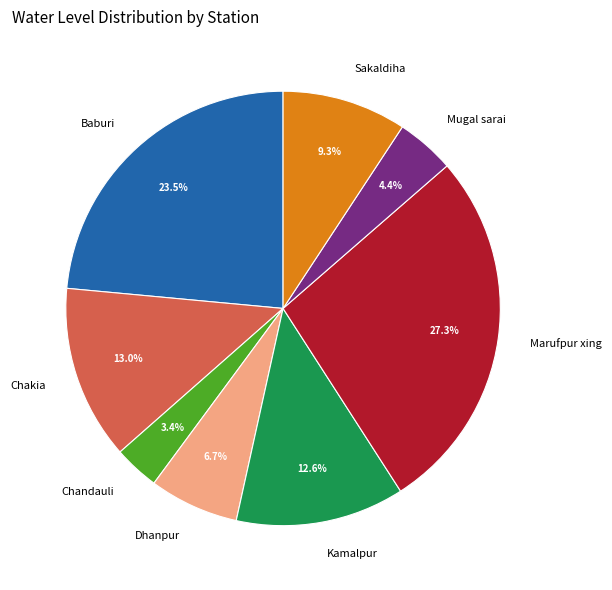

How many segments does this pie chart have?

8